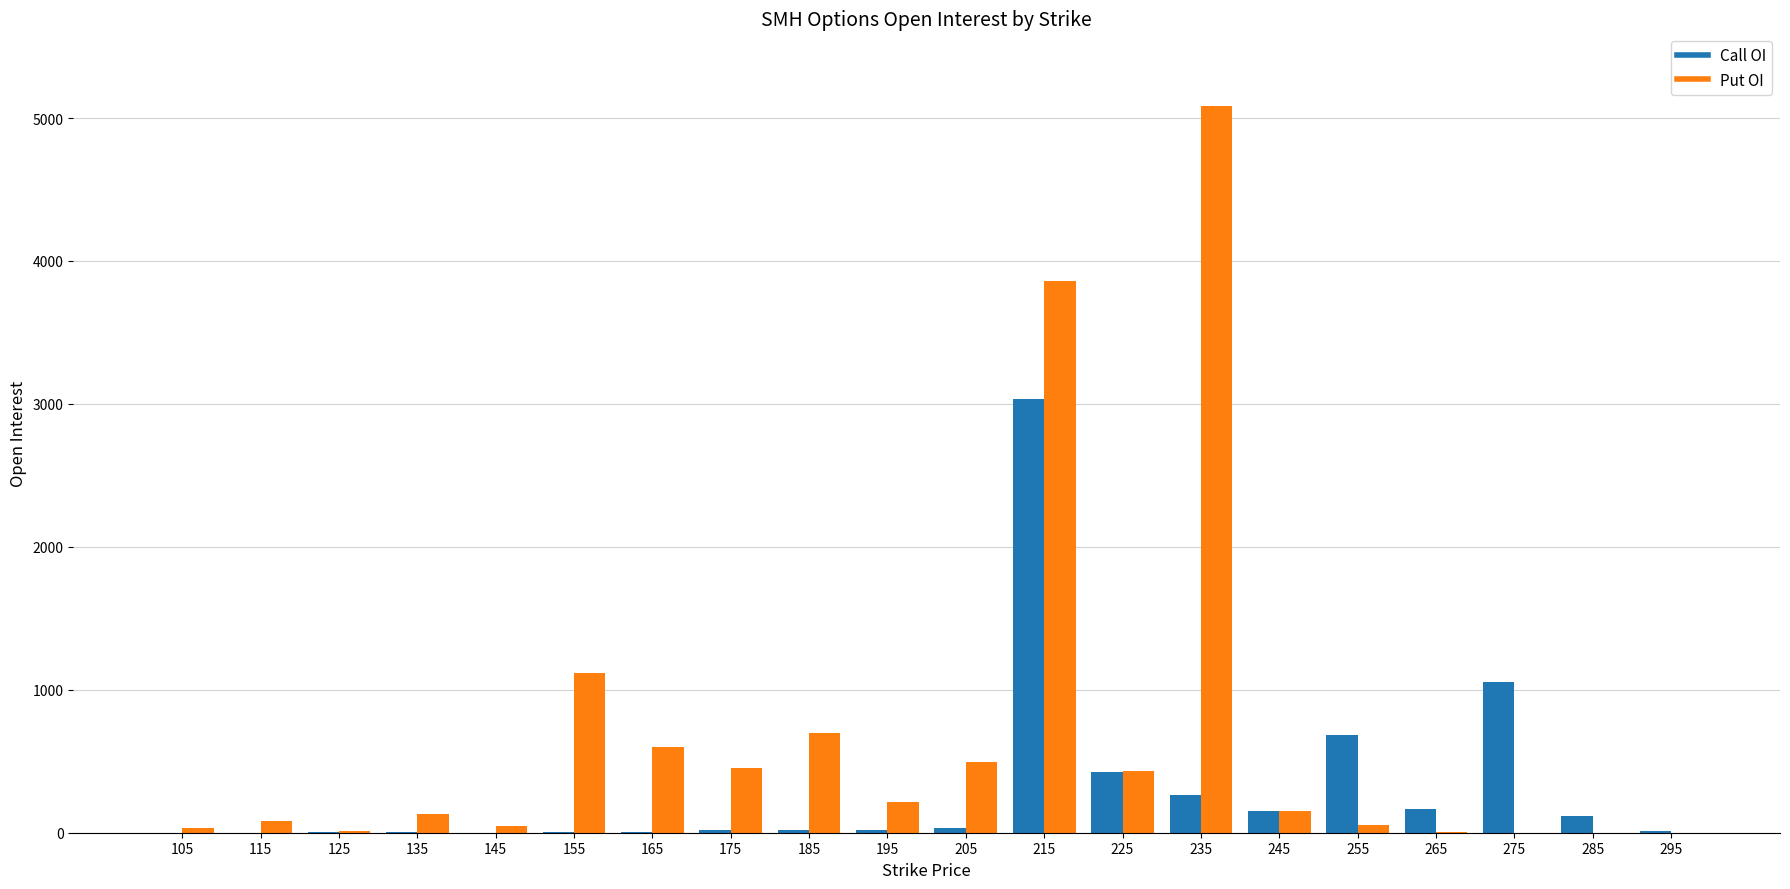

At which label does Put OI reach its peak?

235